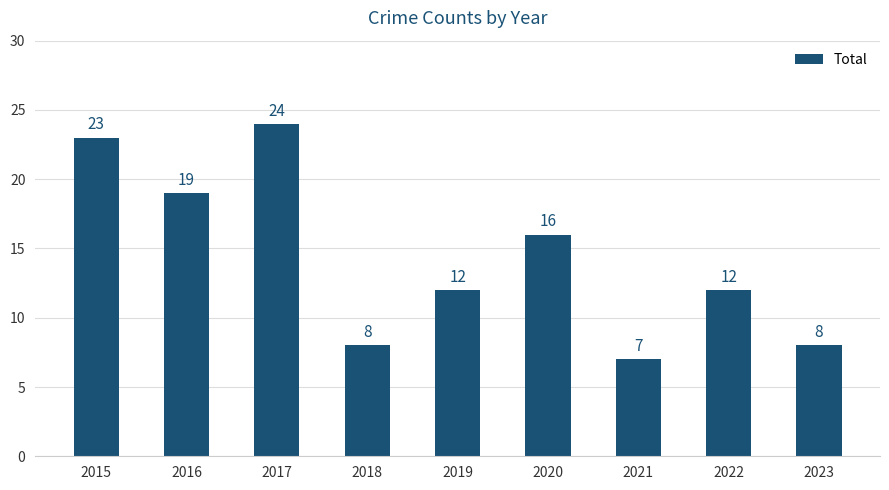

Are the bars horizontal?

No